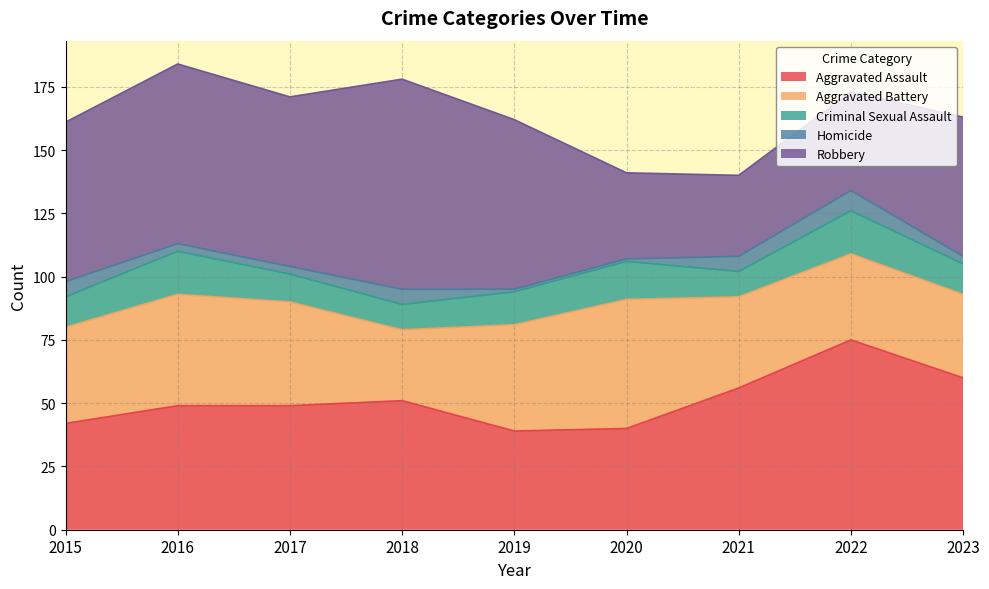

Which has a higher value, 2023 or 2021?

2023